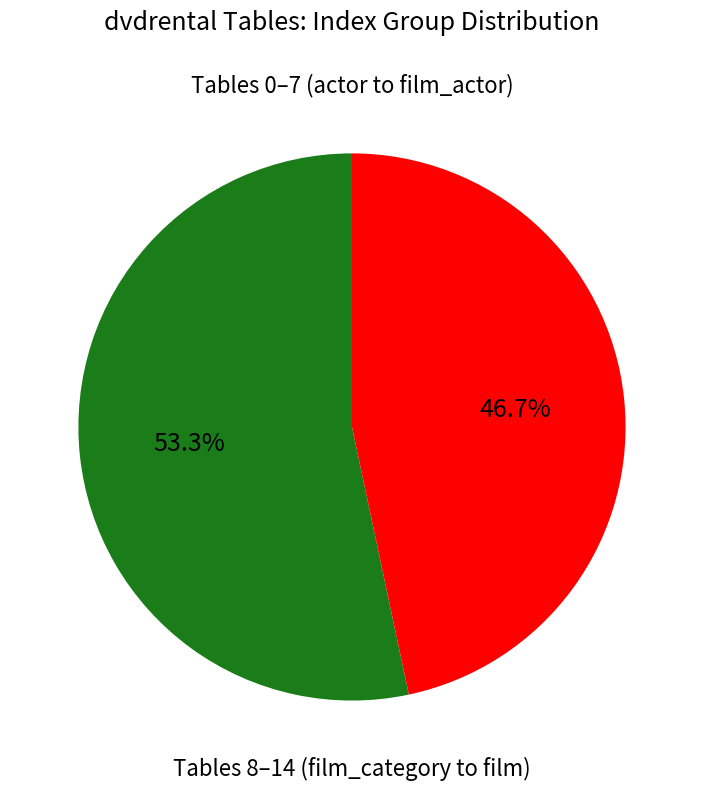

Combined, do Tables 8–14 (film_category to film) and Tables 0–7 (actor to film_actor) account for over 50%?

Yes